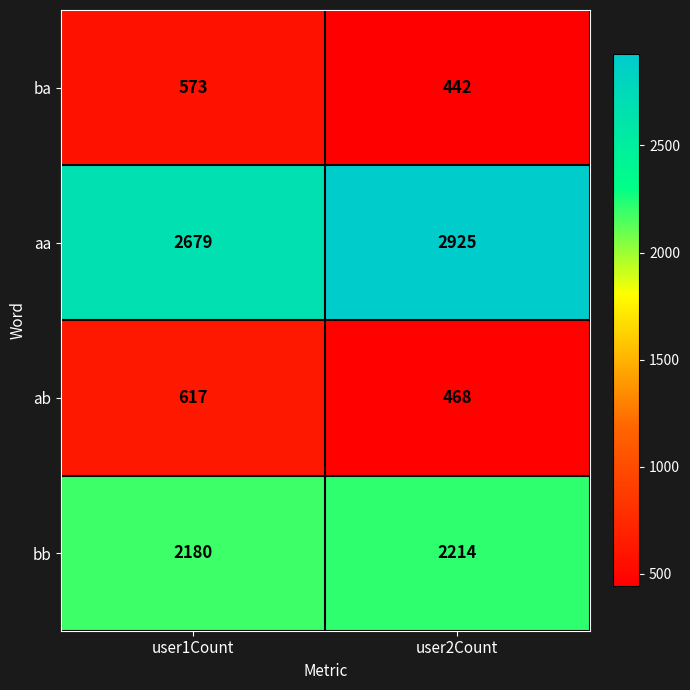

What is the sum of all bb values?

4394